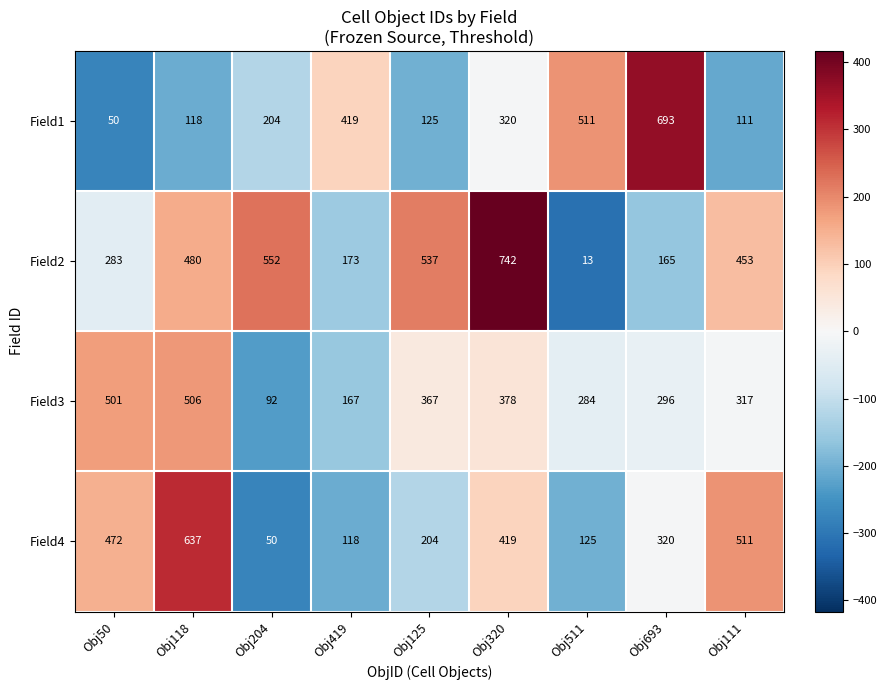

At which label does Field4 first exceed 320?

Obj50